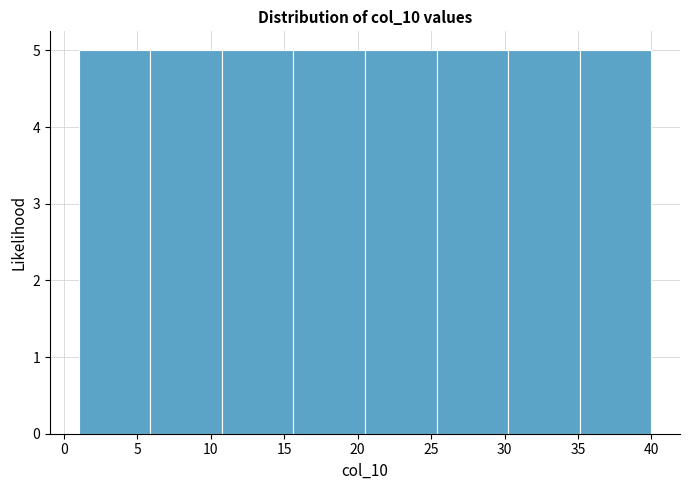

What is the height of the bar covering 35.0 to 40.0 on the x-axis? Neither the bar edges nor the heights are printed on the chart, so give them approximately, as read against the axes.

5